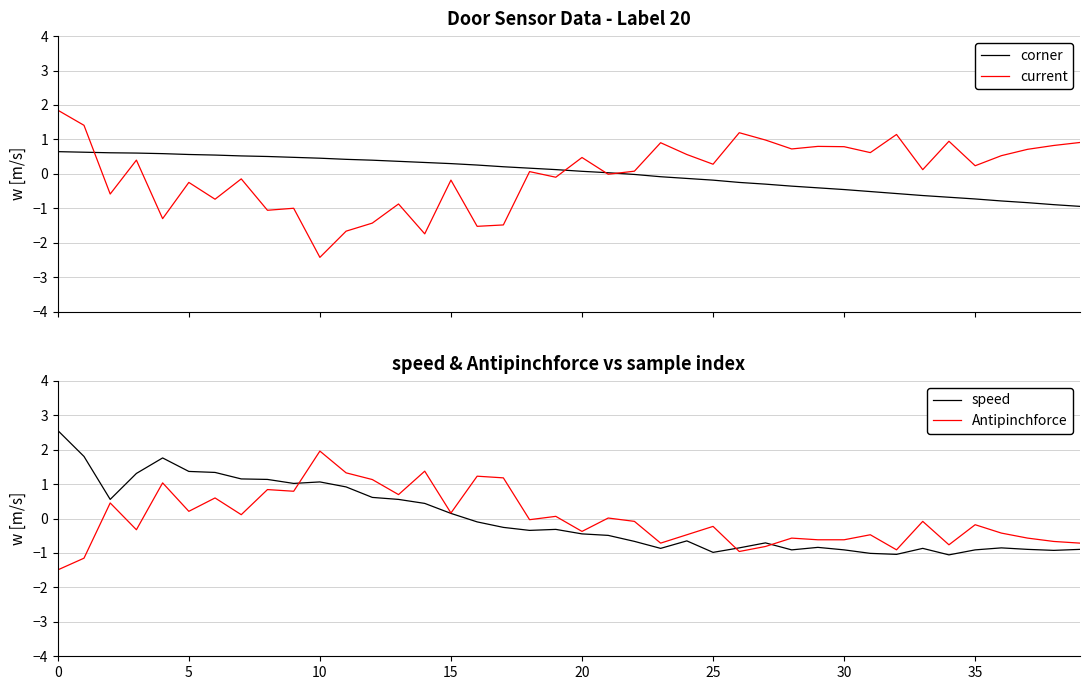

How many lines are shown in the chart?

4